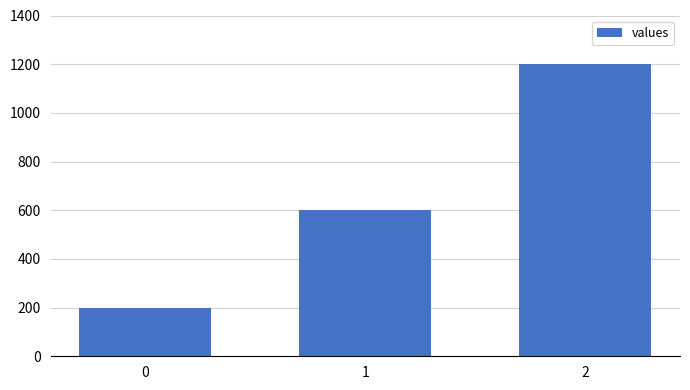

Where is the data nearest to the value 700?

1